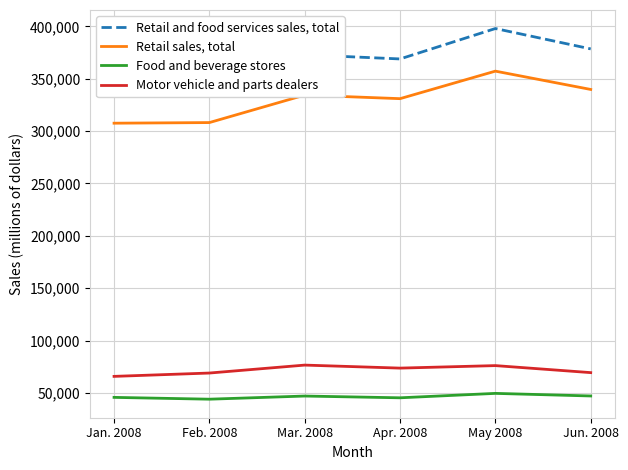

What is the label of the 3rd point from the right?

Apr. 2008